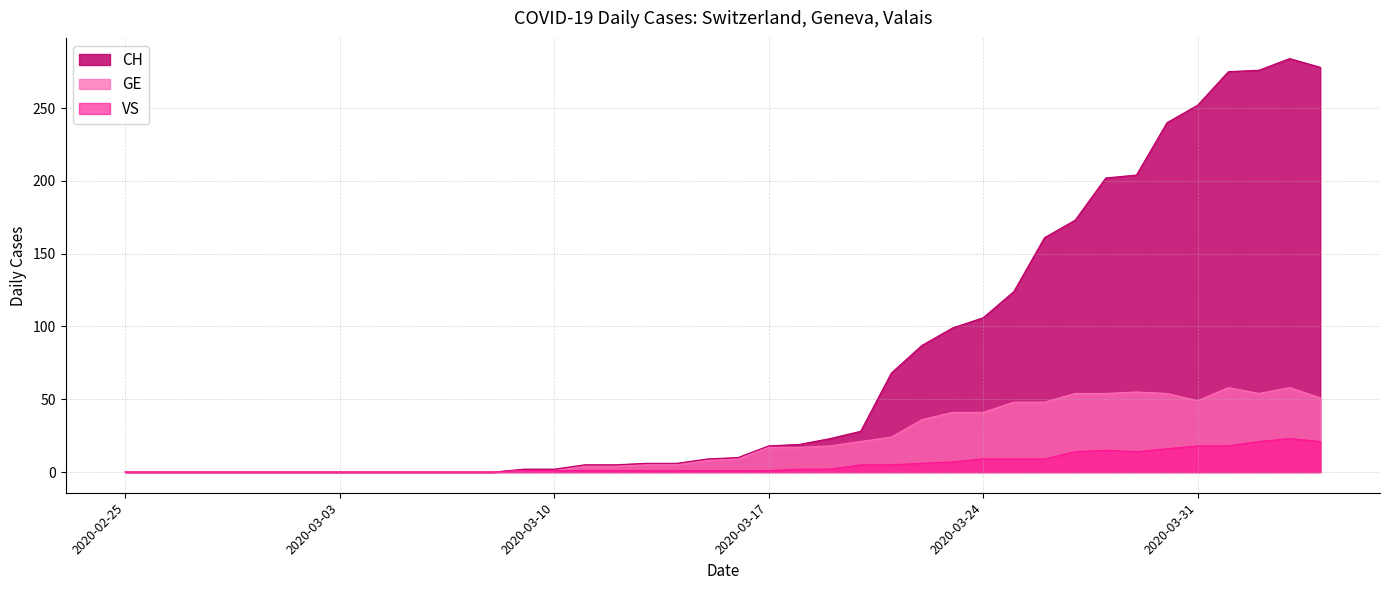

At which category does VS reach its first local valley?

2020-03-29